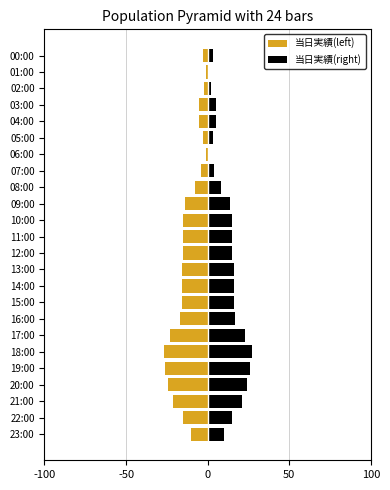

What position from the right is 06:00?

18